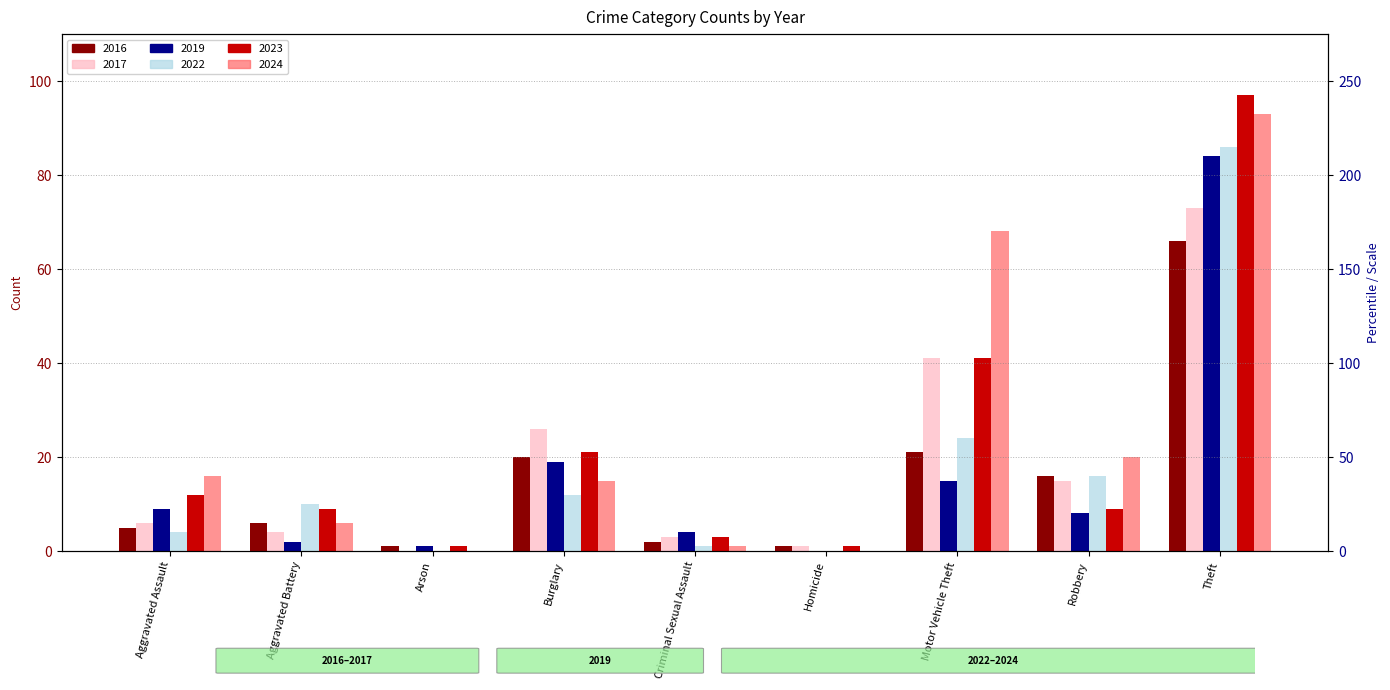

What position from the right is Criminal Sexual Assault?

5